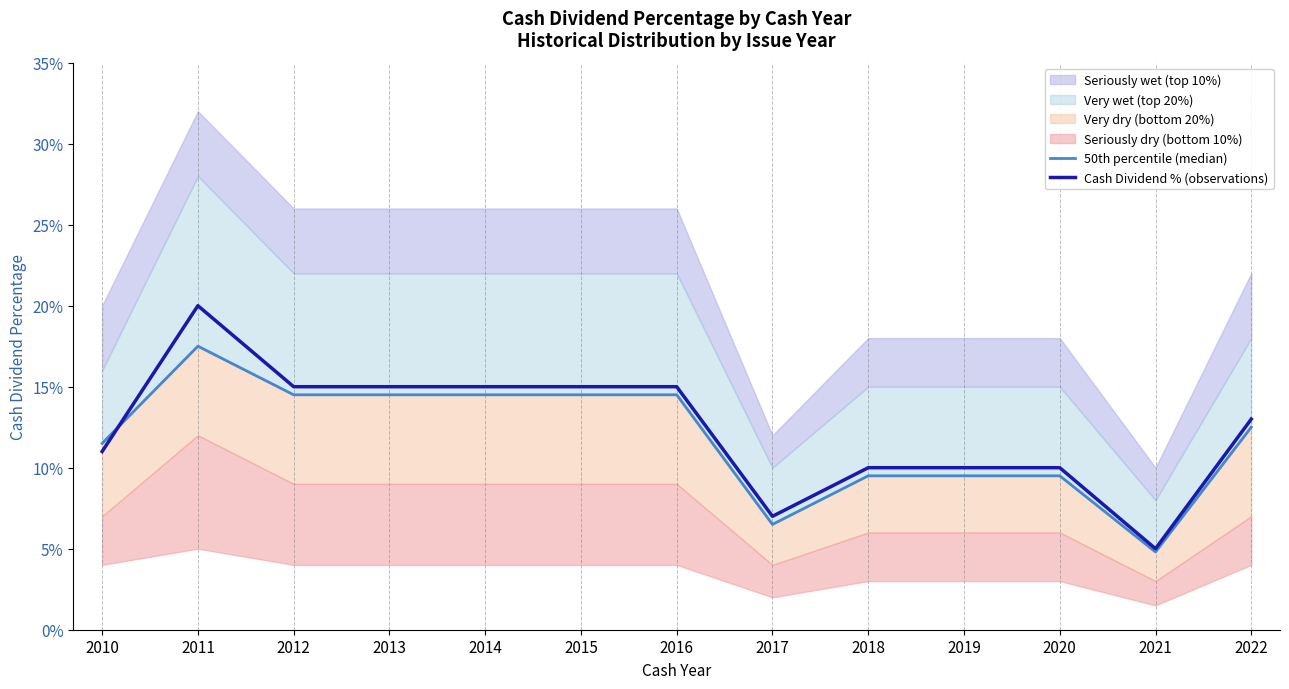

Which category has the highest value across all series?

2011